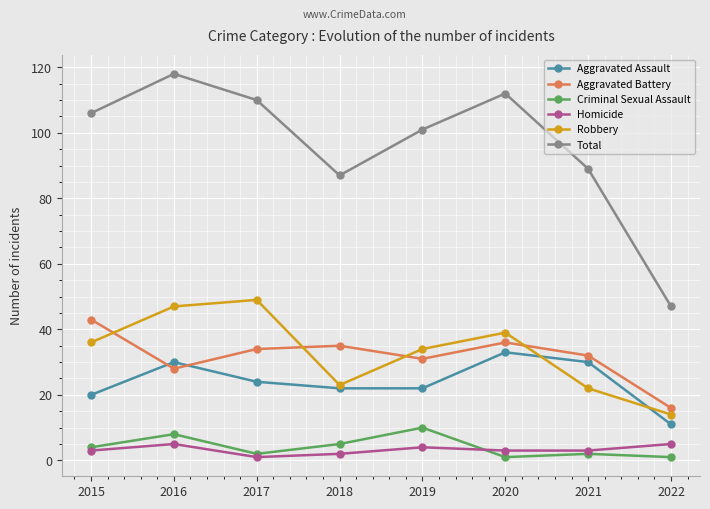

True or false: Criminal Sexual Assault and Robbery cross at least once.

False